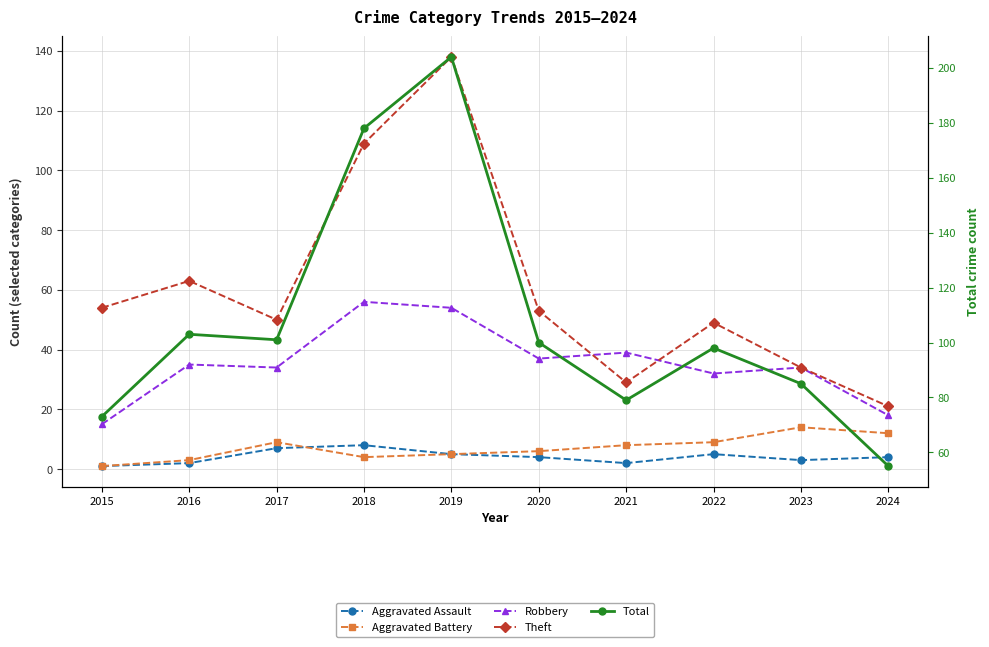

The Aggravated Assault series shows 2 at 2021. True or false?

True